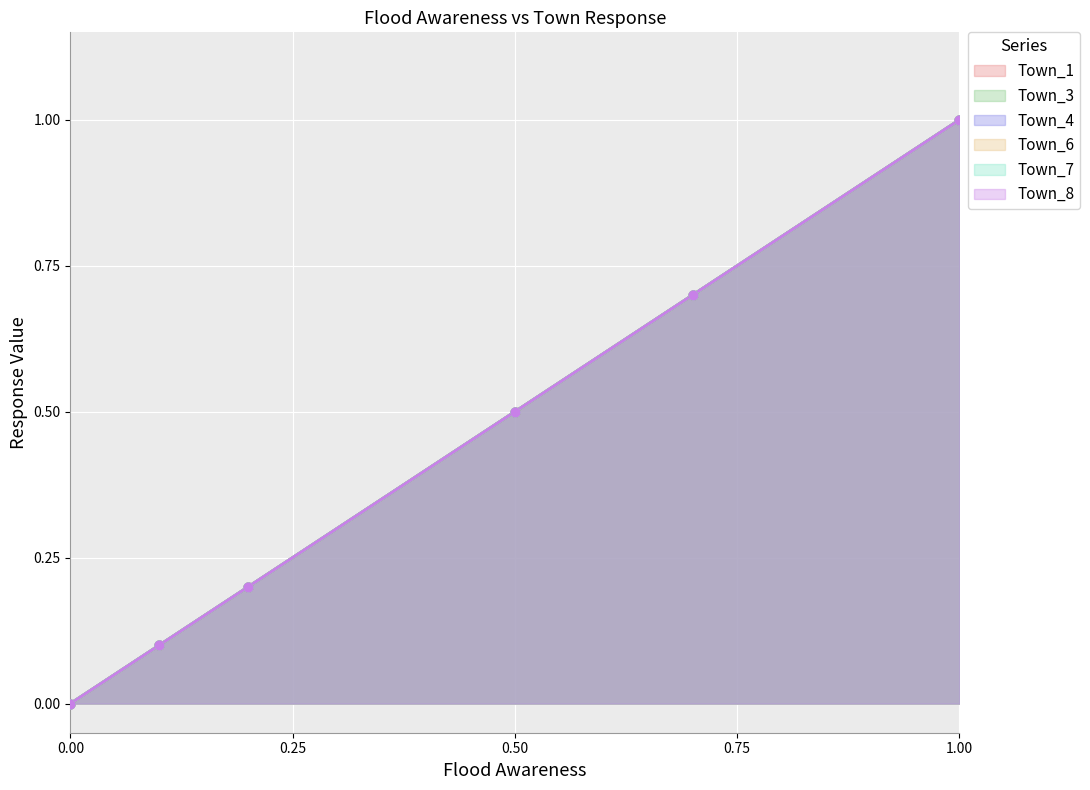

Which series has the largest Y range (max minus min)?

Town_1